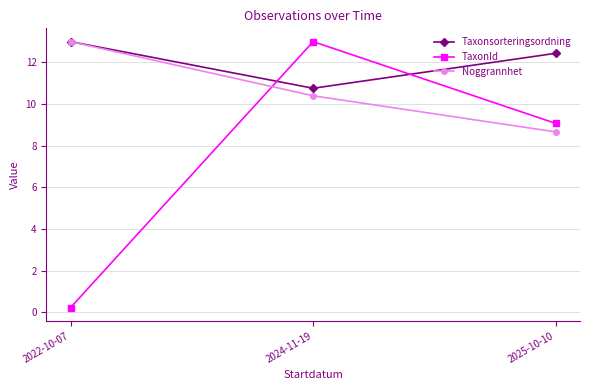

Is it true that Taxonsorteringsordning equals 10.8 at 2024-11-19?

True